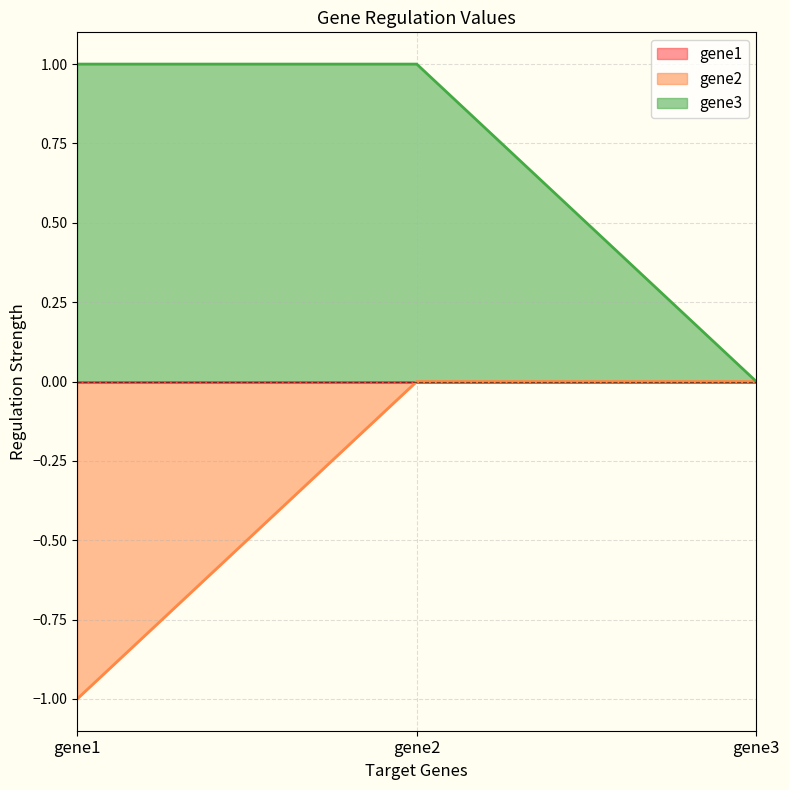

The gene3 series shows 1.0 at gene1. True or false?

True